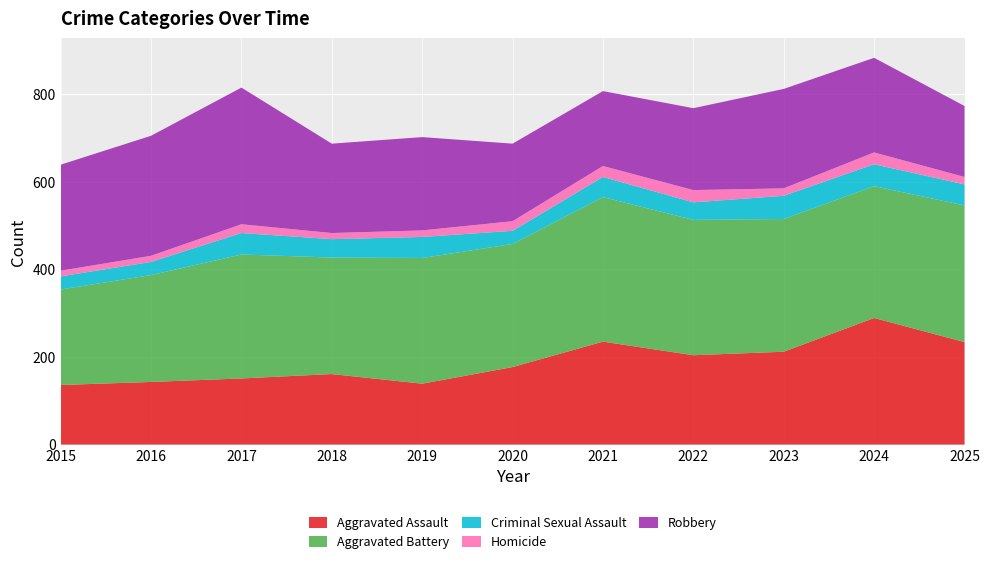

Reading right to left, transcribe all the data shown in this chart.

Aggravated Assault: 2025=234	2024=289	2023=212	2022=204	2021=235	2020=177	2019=139	2018=161	2017=151	2016=143	2015=136
Aggravated Battery: 2025=312	2024=301	2023=303	2022=309	2021=330	2020=281	2019=287	2018=266	2017=283	2016=244	2015=218
Criminal Sexual Assault: 2025=48	2024=50	2023=53	2022=40	2021=46	2020=30	2019=48	2018=42	2017=49	2016=30	2015=30
Homicide: 2025=17	2024=27	2023=17	2022=28	2021=25	2020=22	2019=15	2018=14	2017=20	2016=14	2015=13
Robbery: 2025=162	2024=216	2023=227	2022=187	2021=171	2020=177	2019=213	2018=204	2017=312	2016=274	2015=242